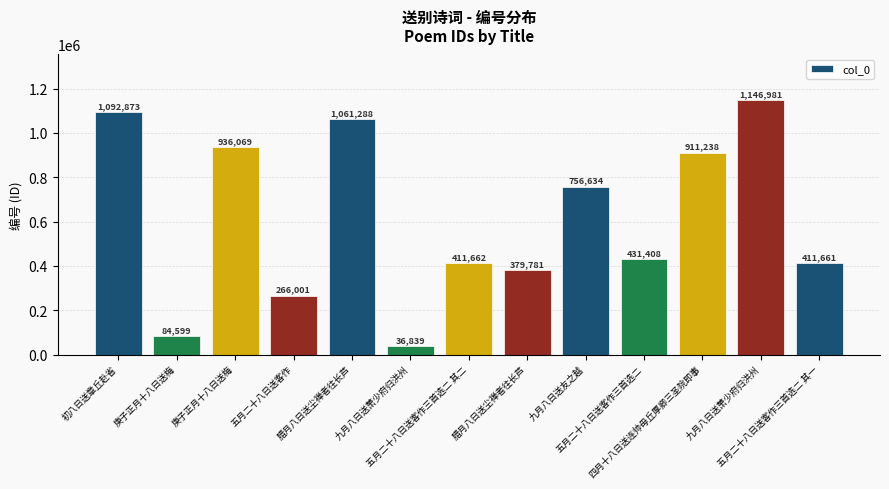

How many distinct data groups are displayed?

1